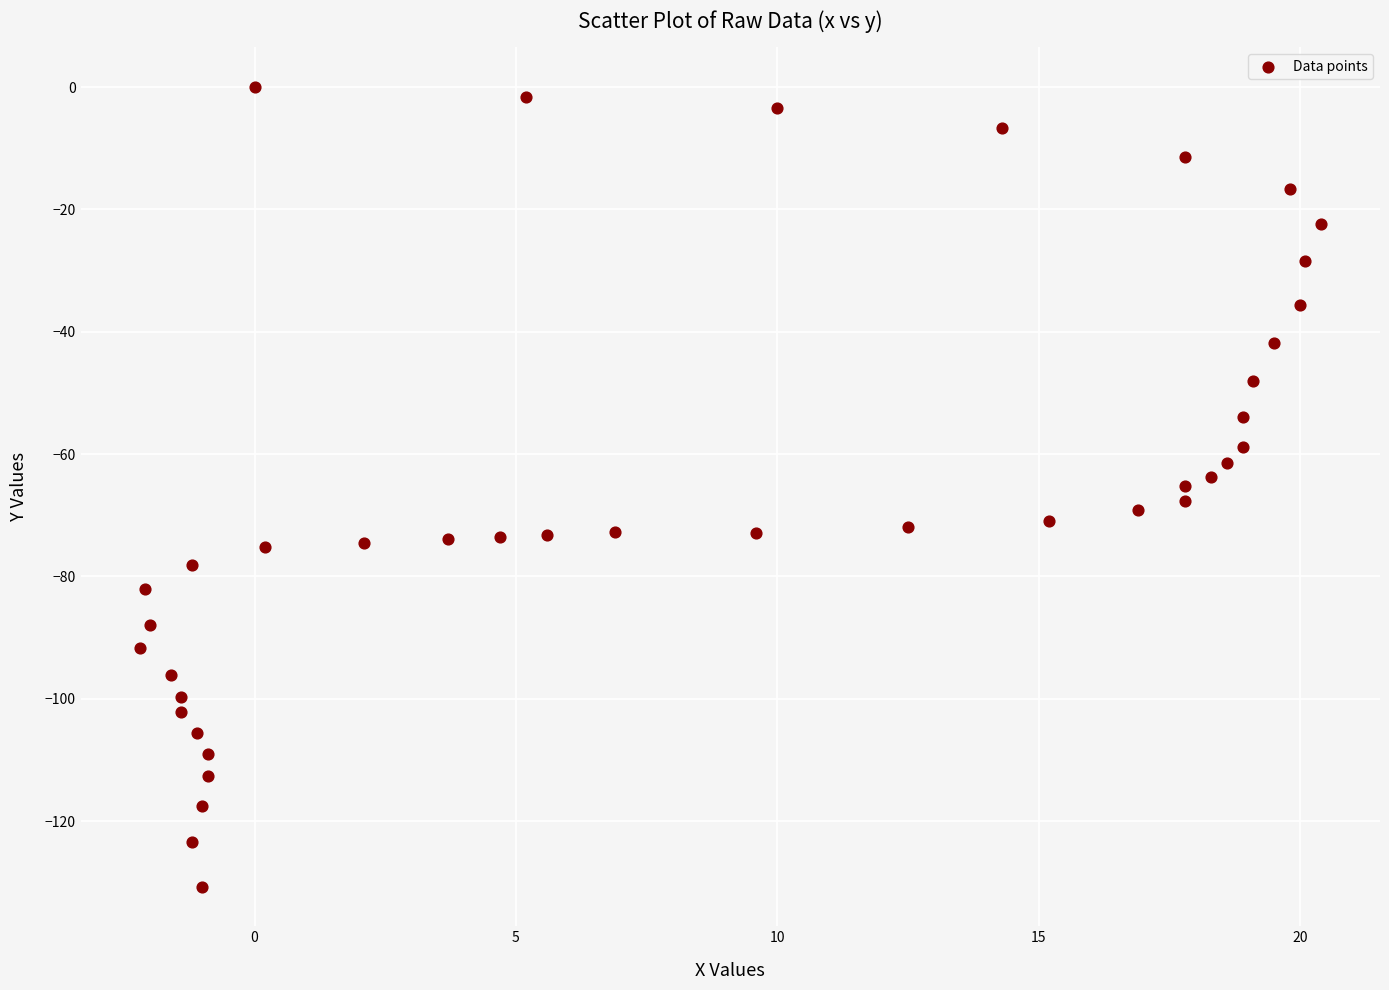

What is the range of Y values (max minus min)?

130.7